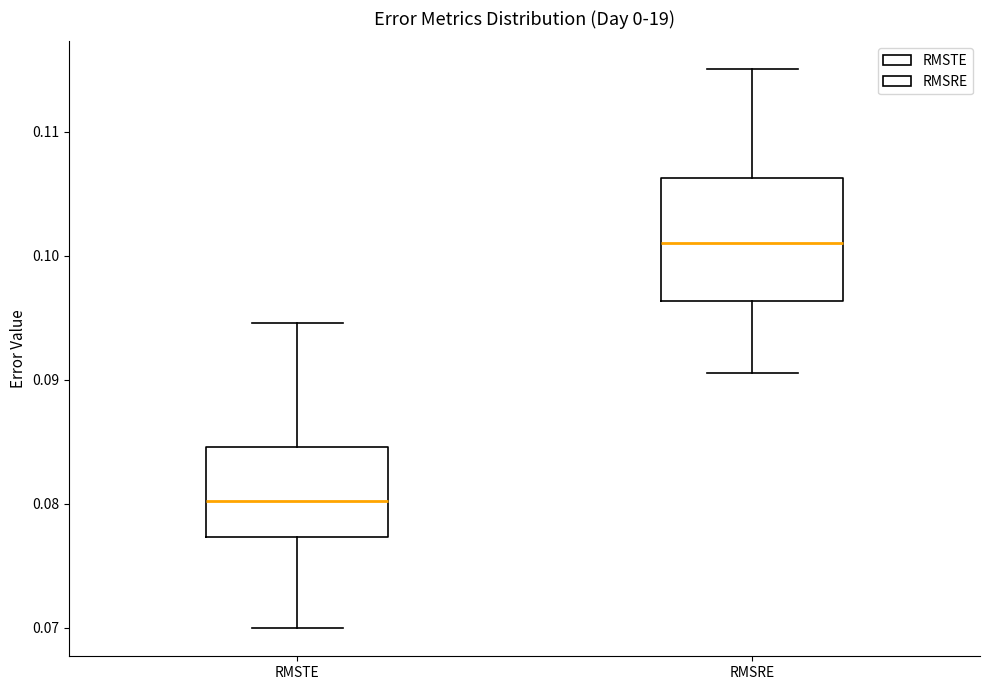

Which box is the tallest, from its lower edge to its upper edge?

RMSRE